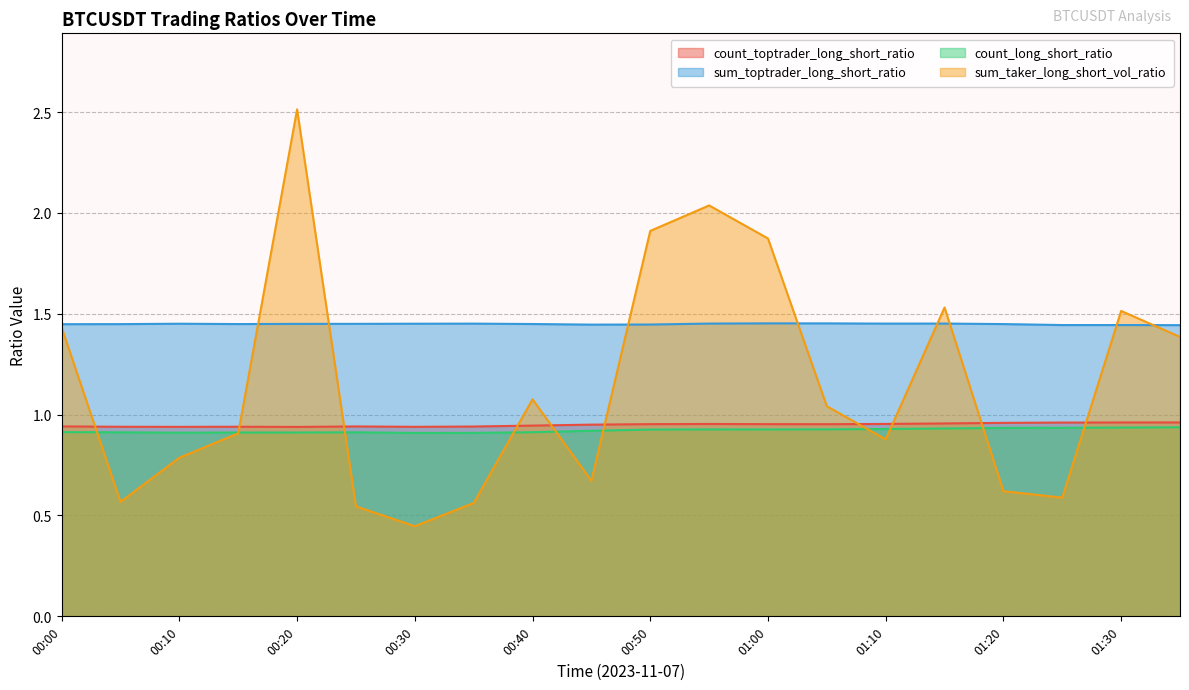

True or false: count_long_short_ratio has more than 1 points higher than both neighbors.

True